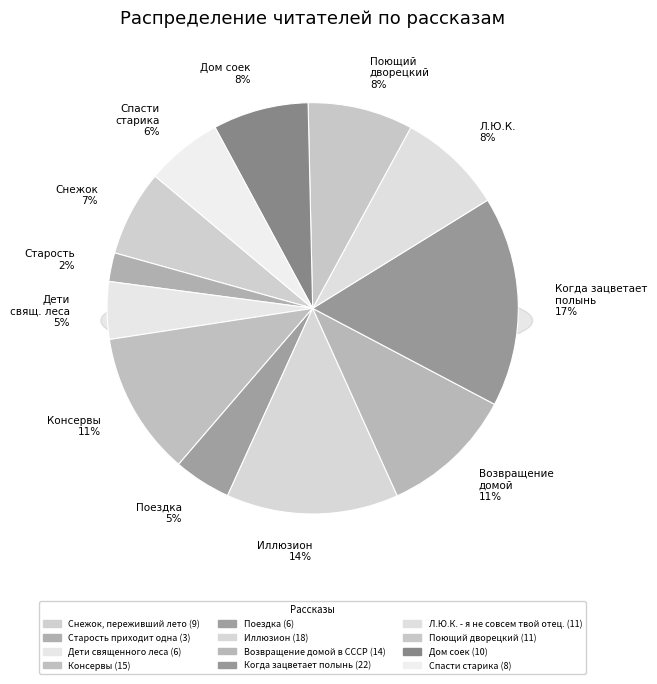

What percentage is the Дом соек slice, to the nearest percent?

8%